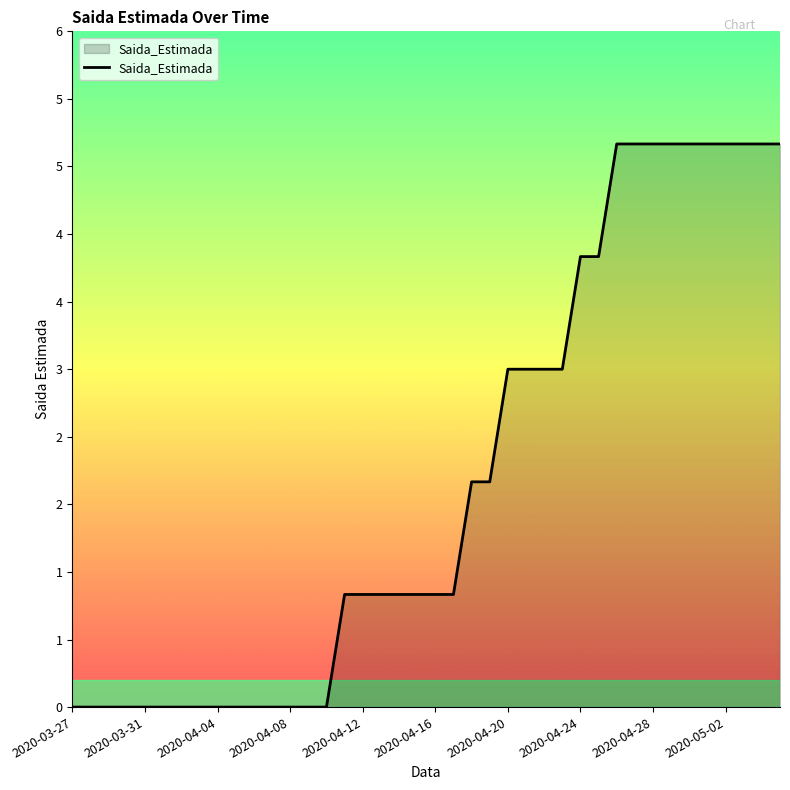

Is this an area chart (filled region under the line)?

Yes